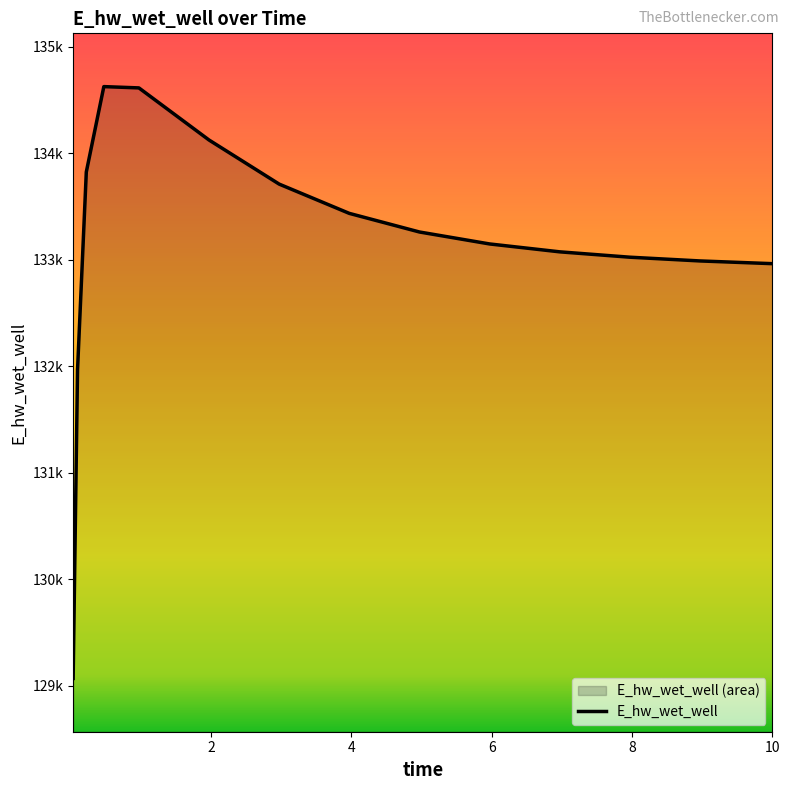

Where is the first local maximum?

0.46875